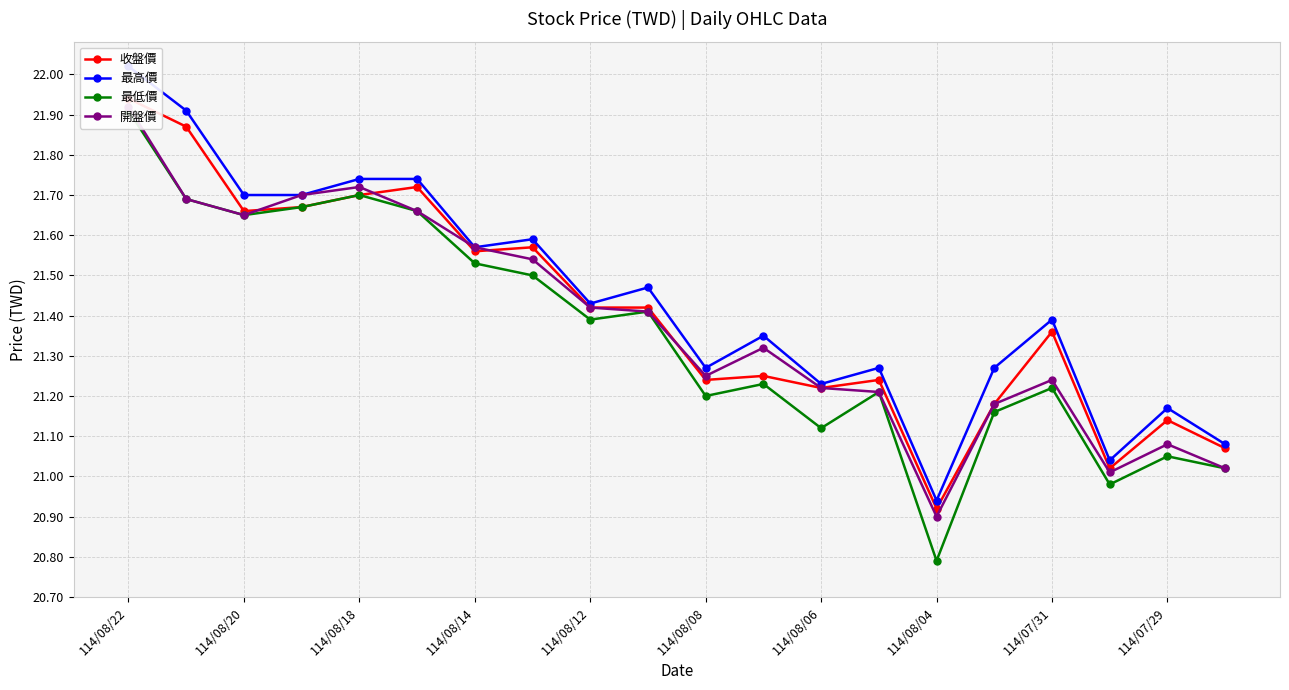

Which series has the widest spread of values?

最低價